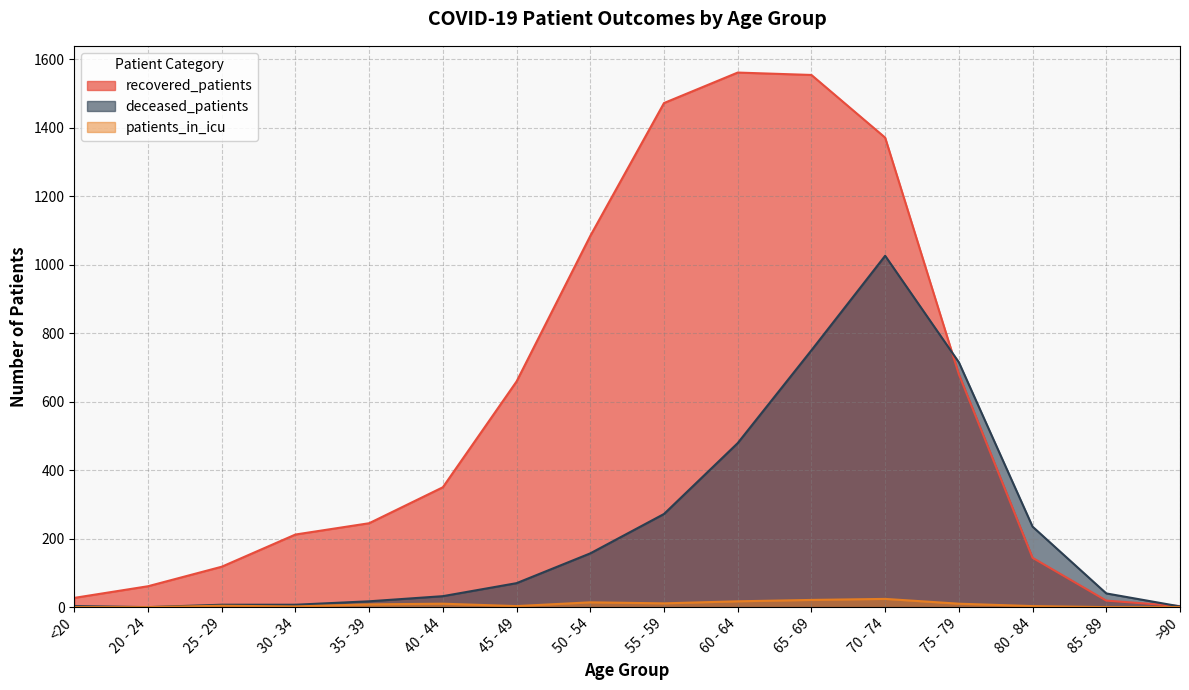

At which label is recovered_patients closest to 782?

75 - 79